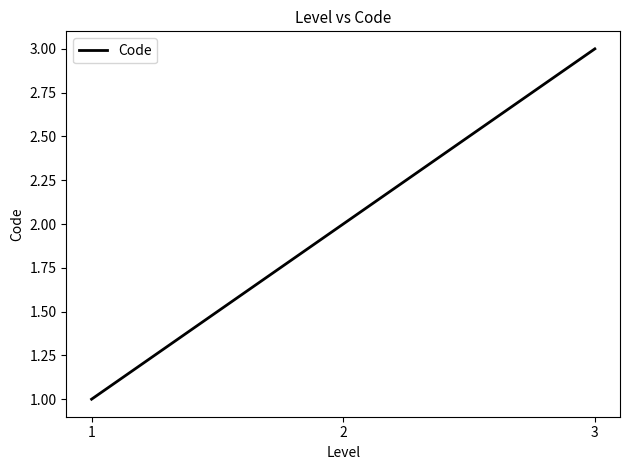

What is the sum of all values?

6